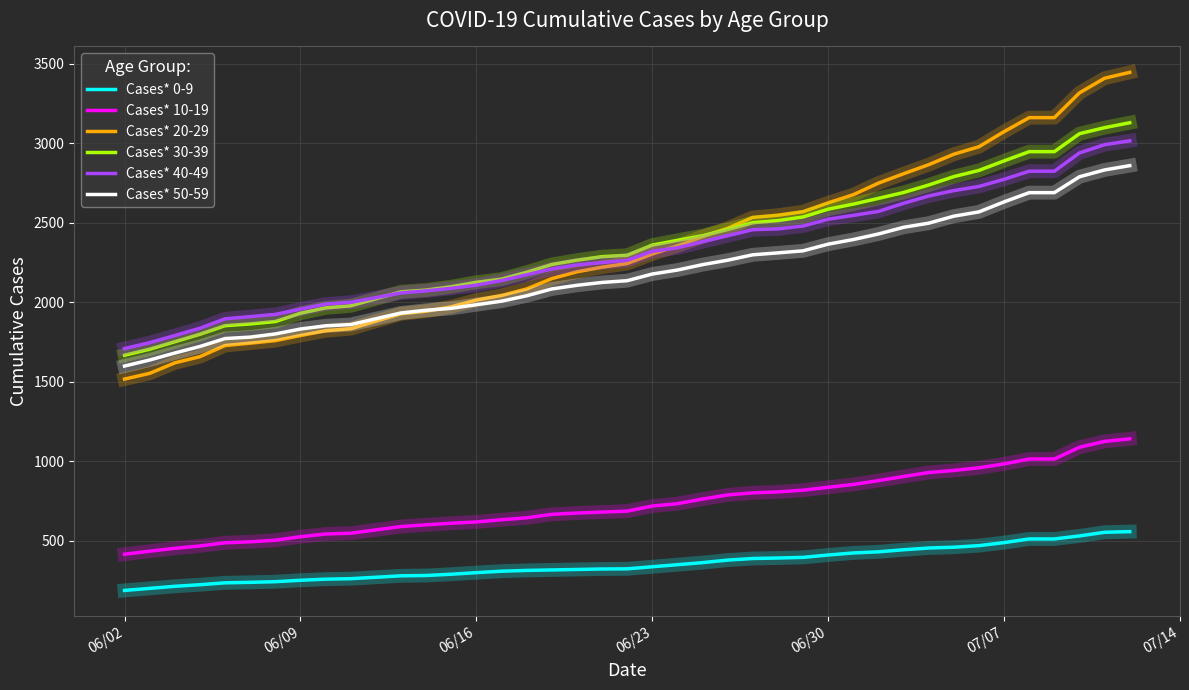

Which series has the widest spread of values?

Cases* 20-29